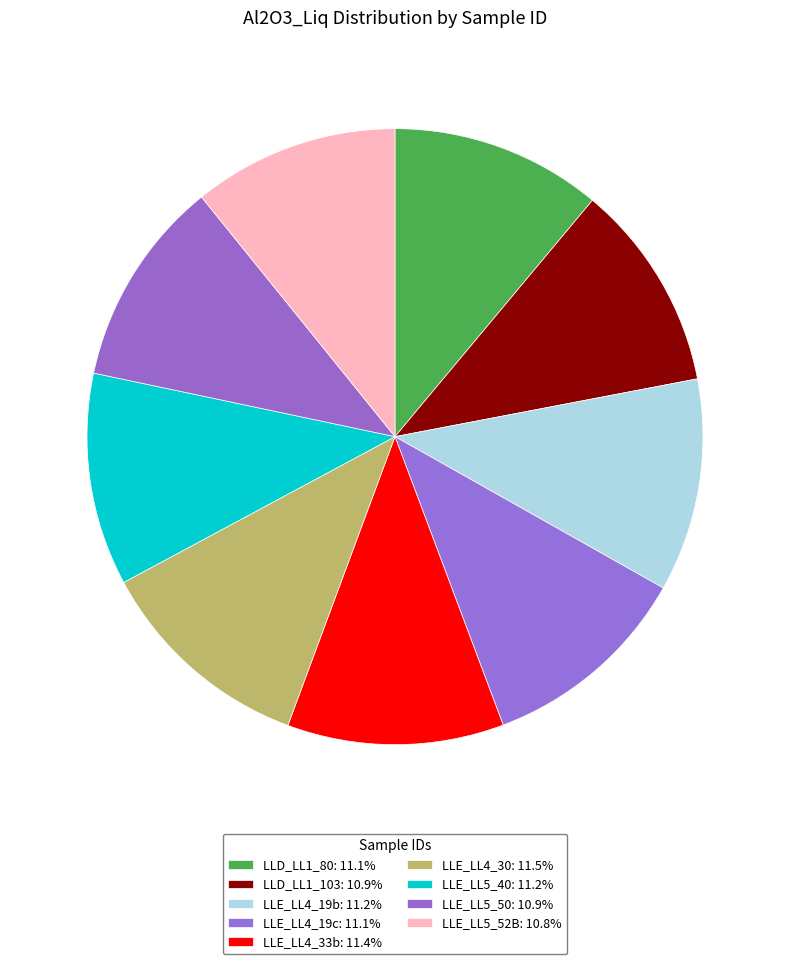

How many slices are in this pie chart?

9